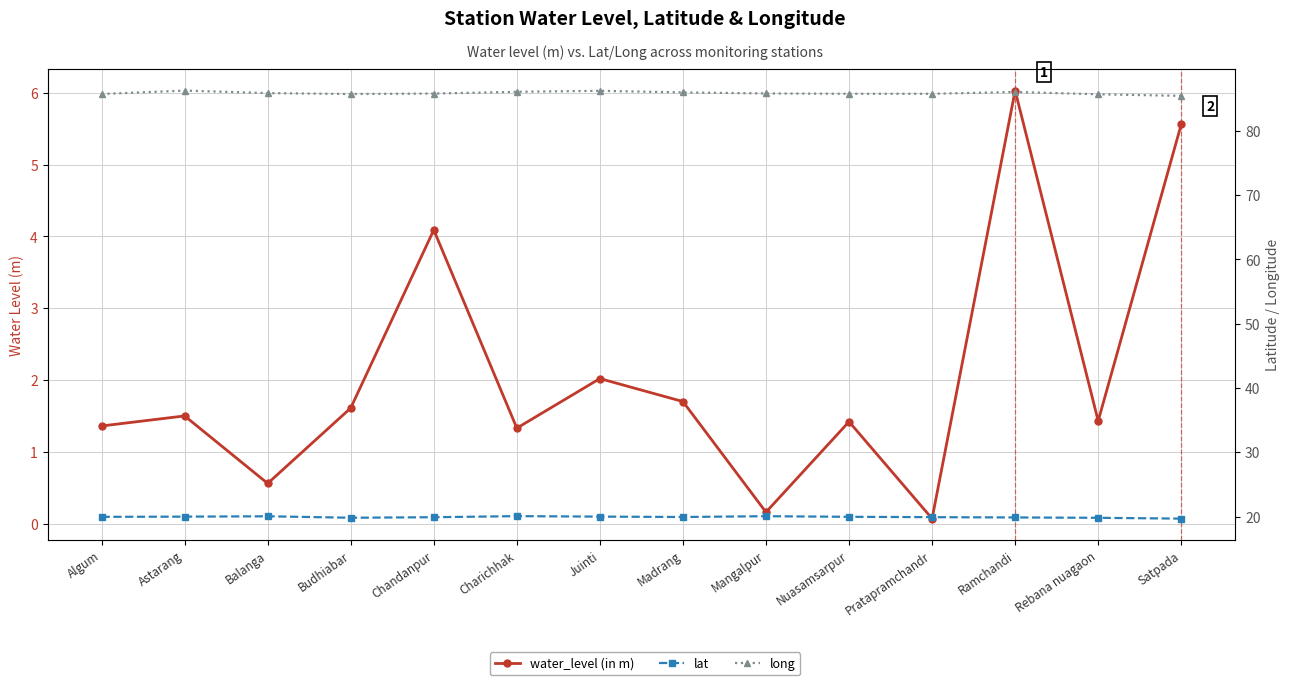

What is the sum of the water_level (in m) values at Nuasamsarpur and Budhiabar?

3.0